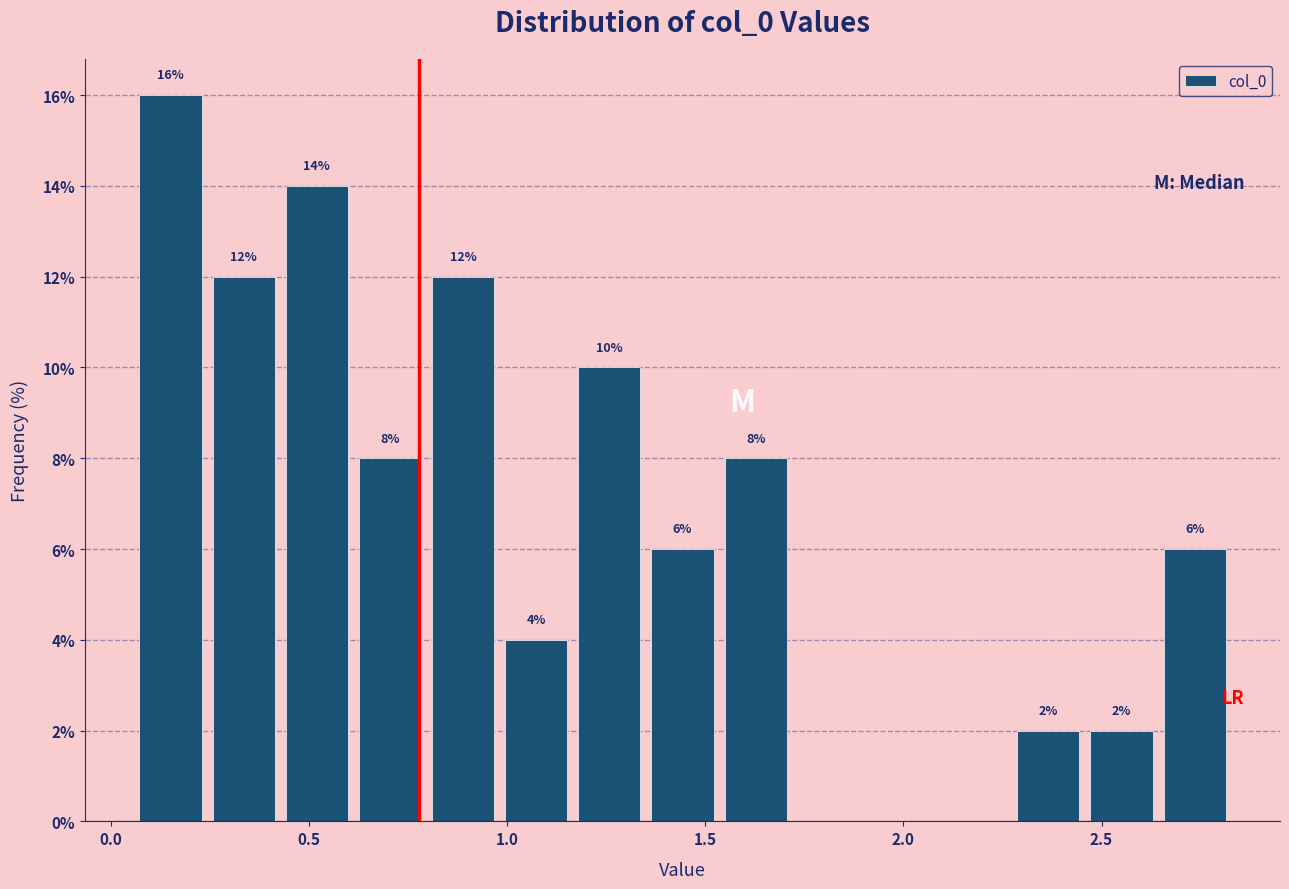

Read against the x-axis, roughly where is the centre of the tallest bar?

0.15